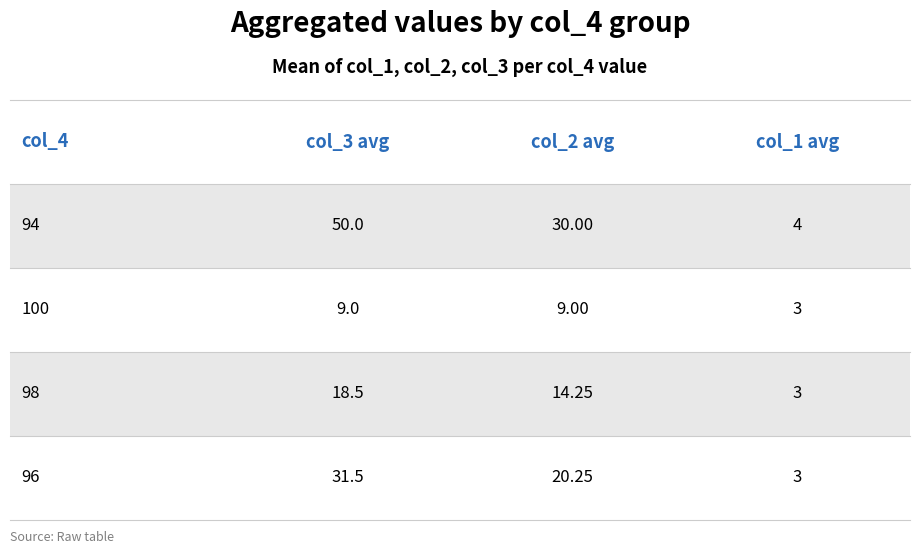

Which category has the lowest value in the col_1 series?

100